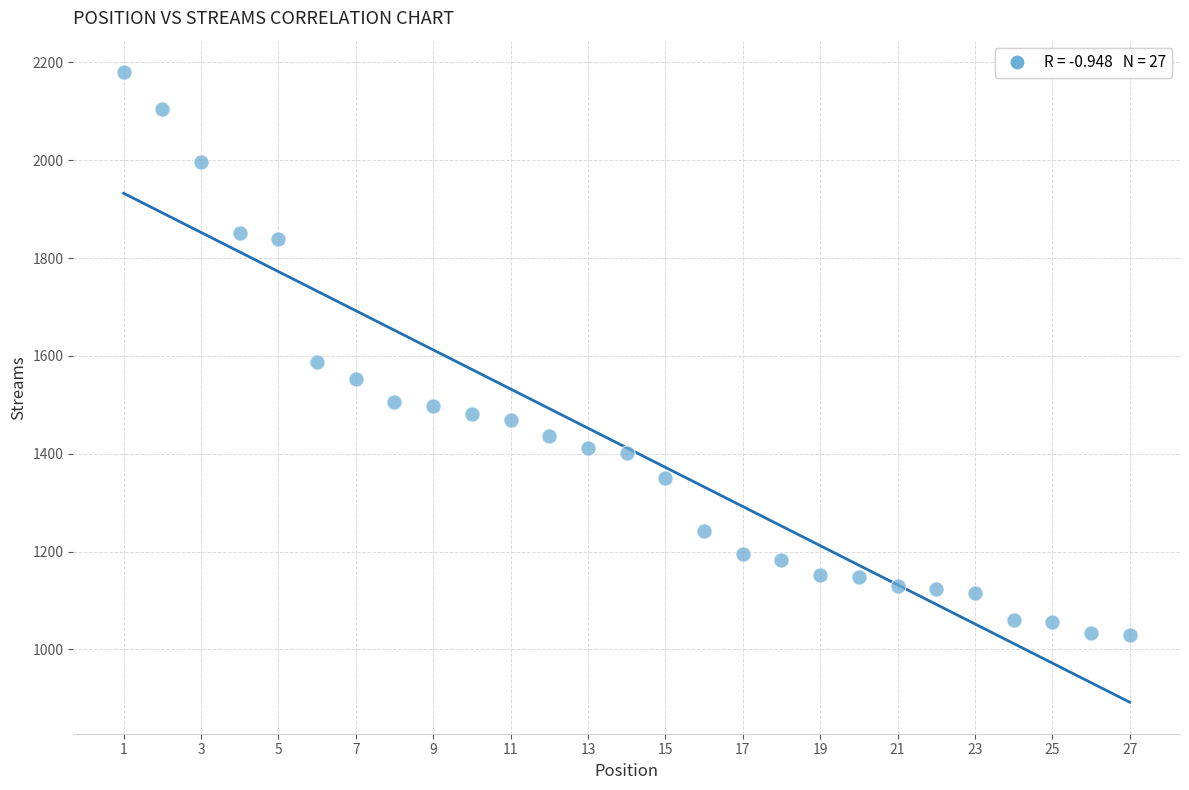

What is the range of Y values (max minus min)?

1151